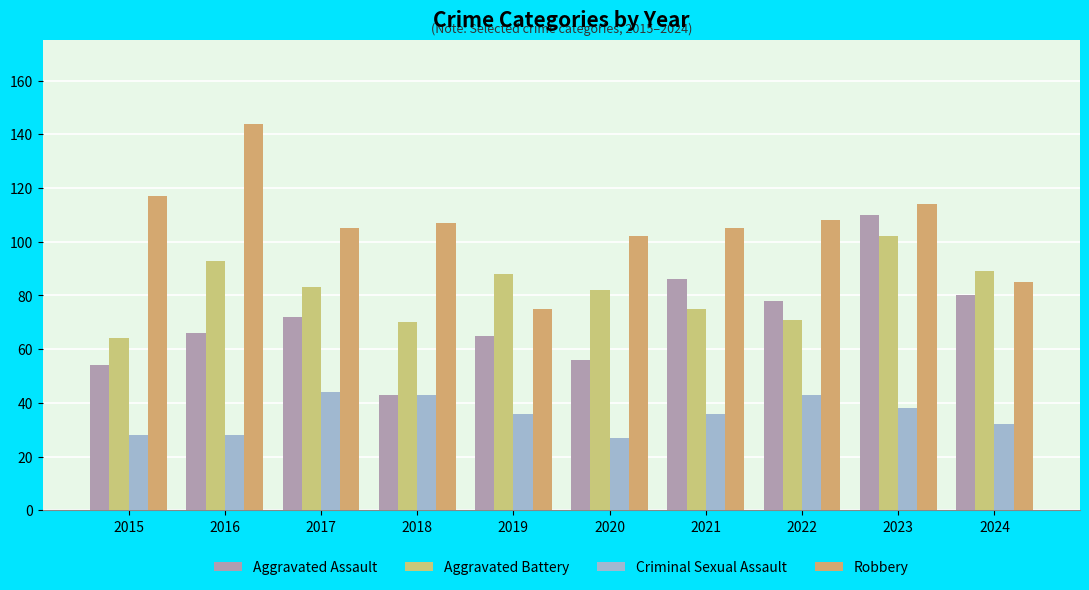

What are all the series names shown in the legend?

Aggravated Assault, Aggravated Battery, Criminal Sexual Assault, Robbery